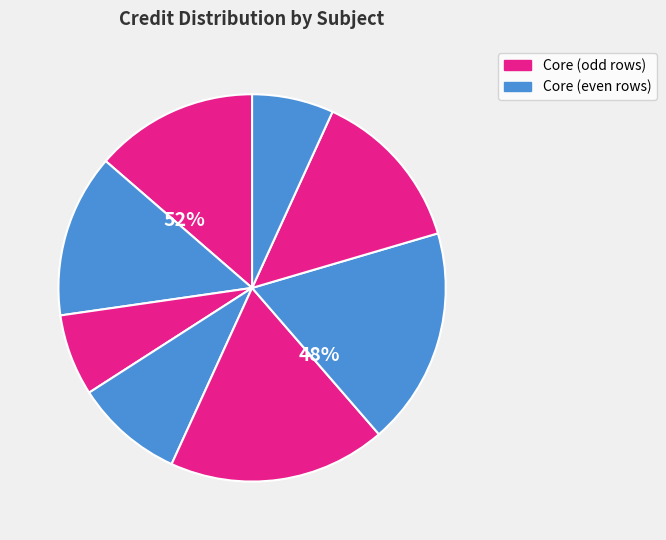

True or false: ME101 accounts for 9% of the total.

False